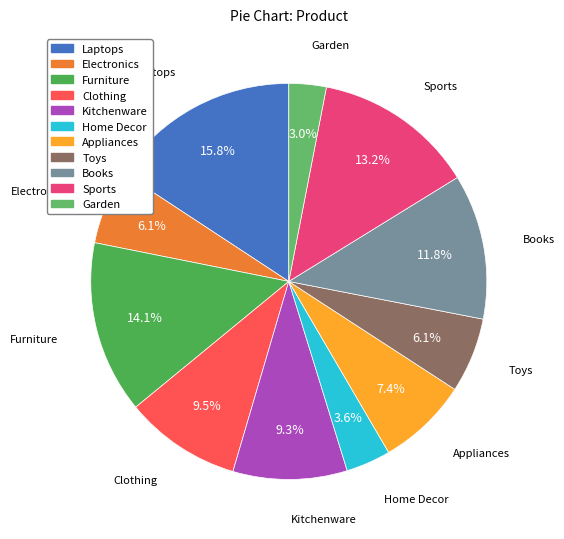

To the nearest percent, what portion does Electronics represent?

6%